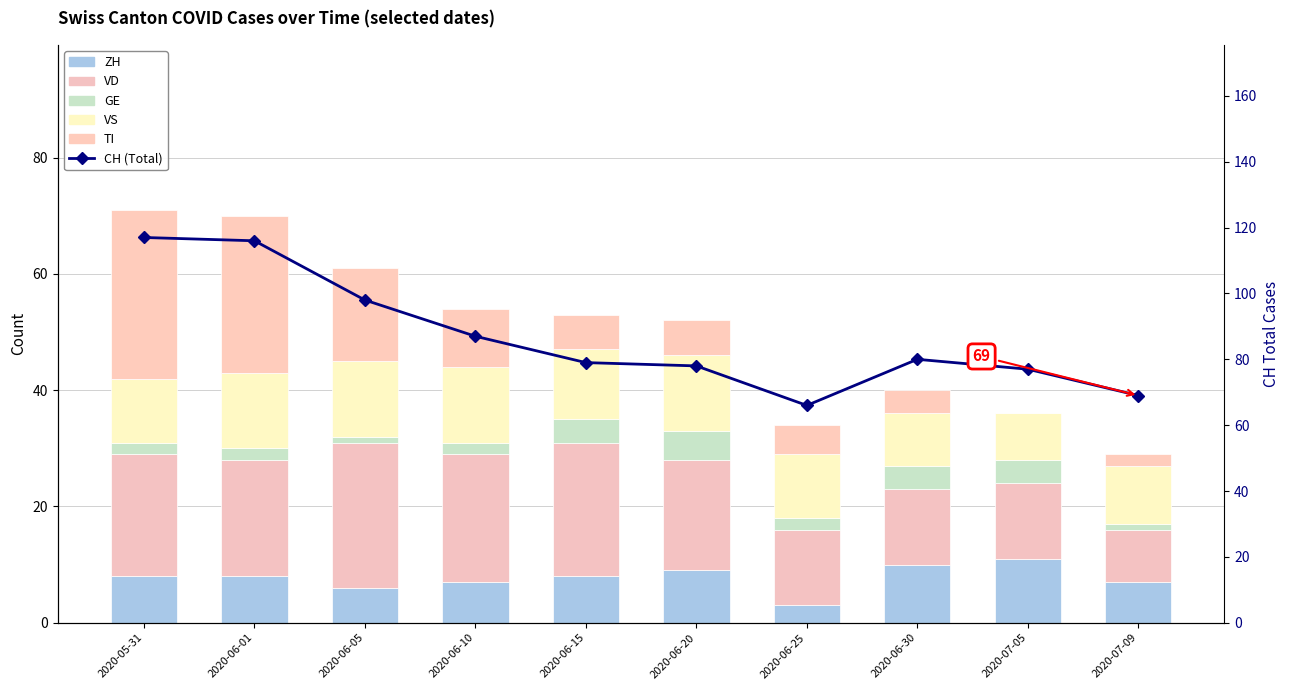

At which label does ZH reach its peak?

2020-07-05